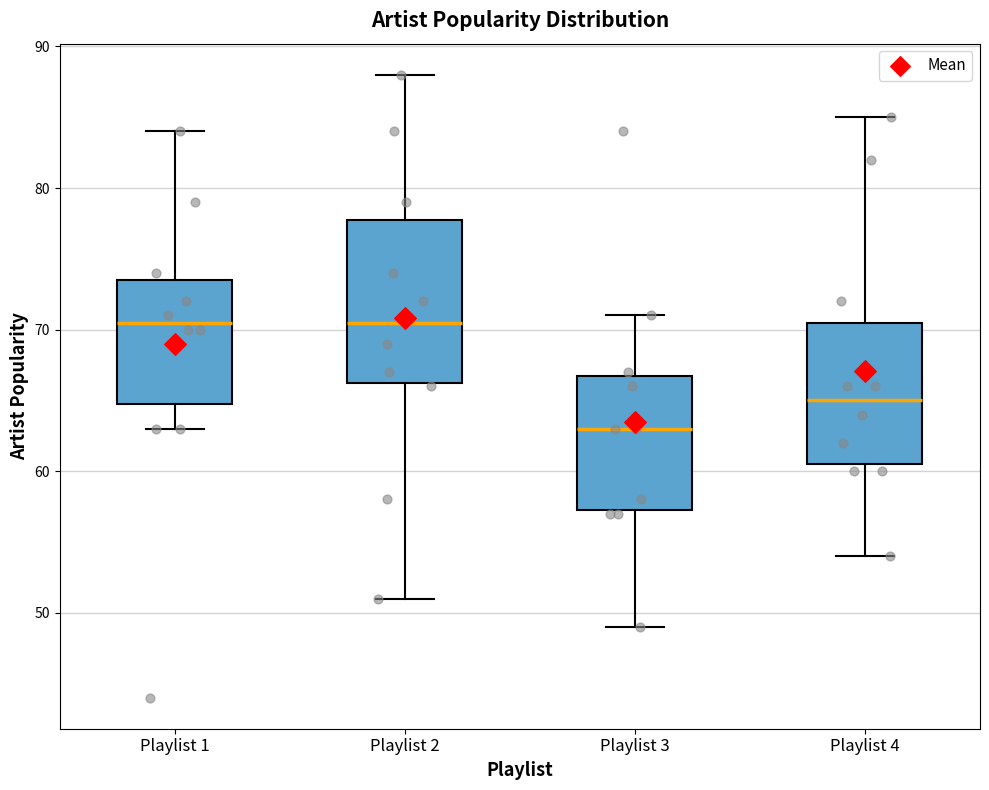

Comparing the boxes themselves (not the whiskers), which one is the tallest?

Playlist 2